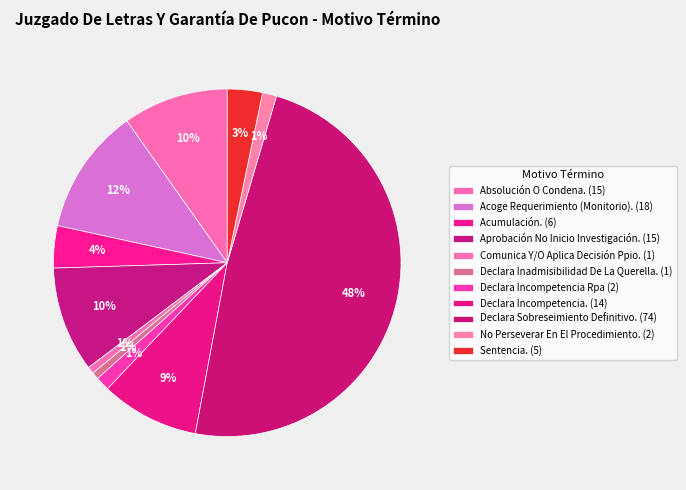

Which category has the biggest portion of the pie?

Declara Sobreseimiento Definitivo.